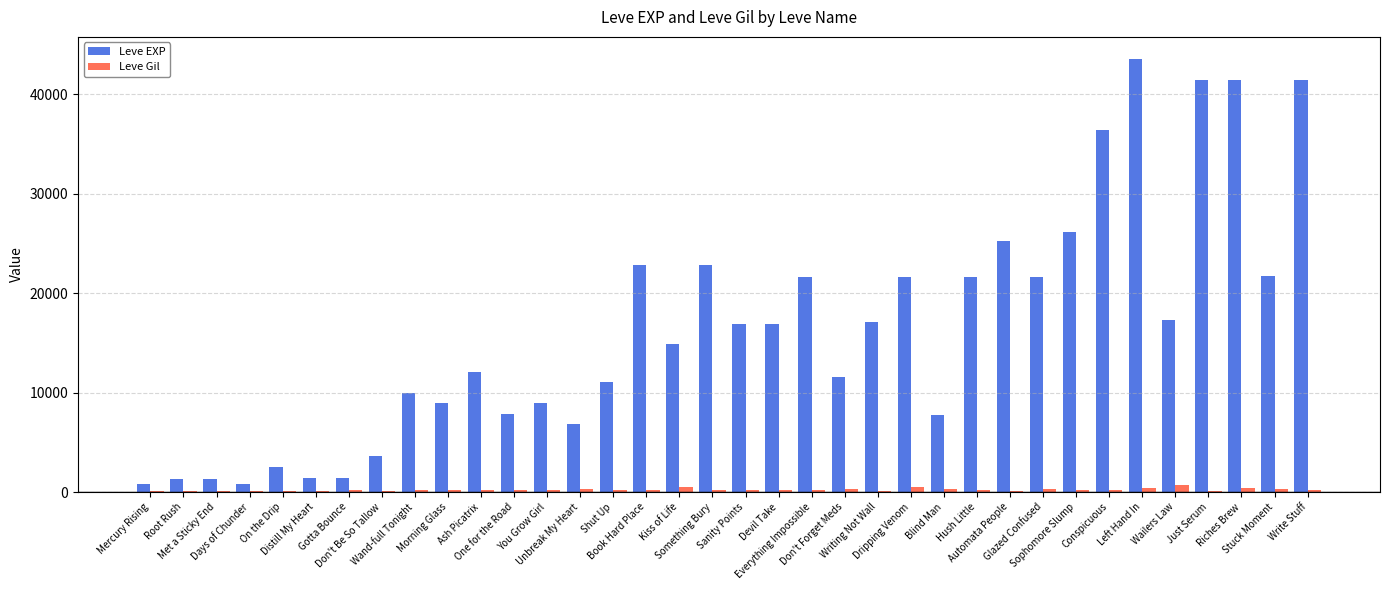

At which label does Leve EXP reach its peak?

Left Hand In